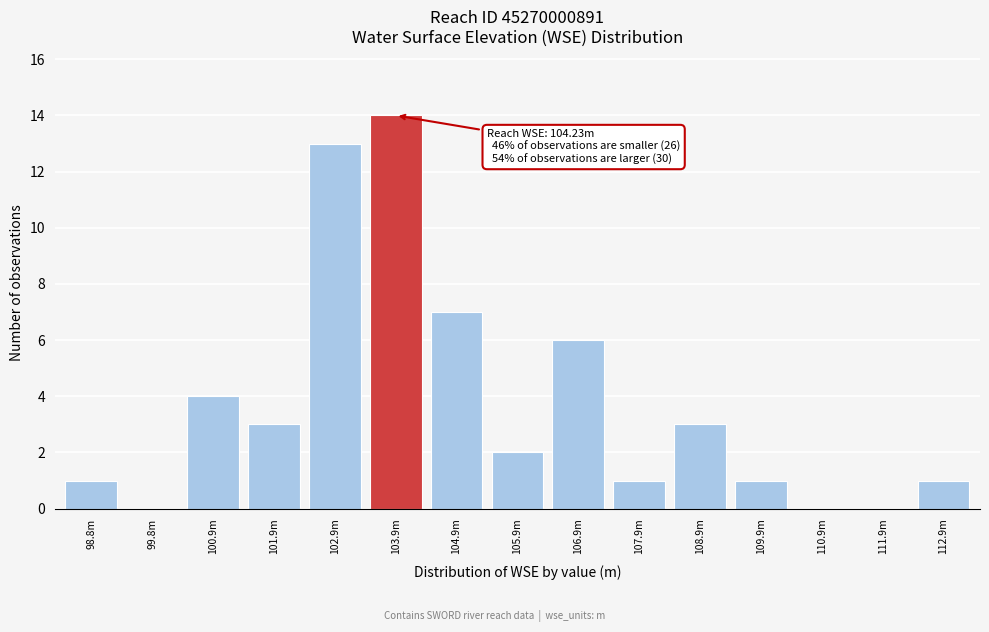

Reading left to right, transcribe all the data shown in this chart.

98.8m=1	99.8m=0	100.9m=4	101.9m=3	102.9m=13	103.9m=14	104.9m=7	105.9m=2	106.9m=6	107.9m=1	108.9m=3	109.9m=1	110.9m=0	111.9m=0	112.9m=1